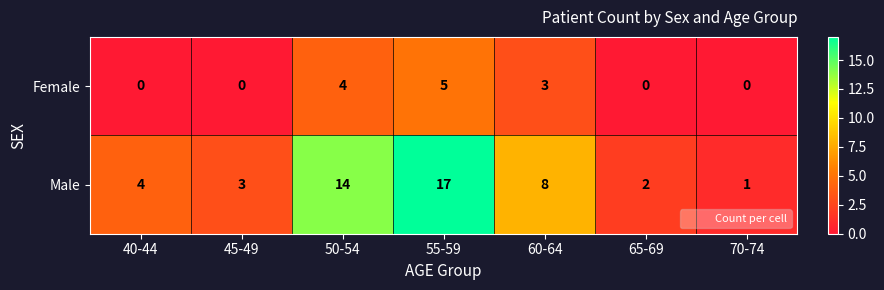

How many categories are shown in the chart?

7